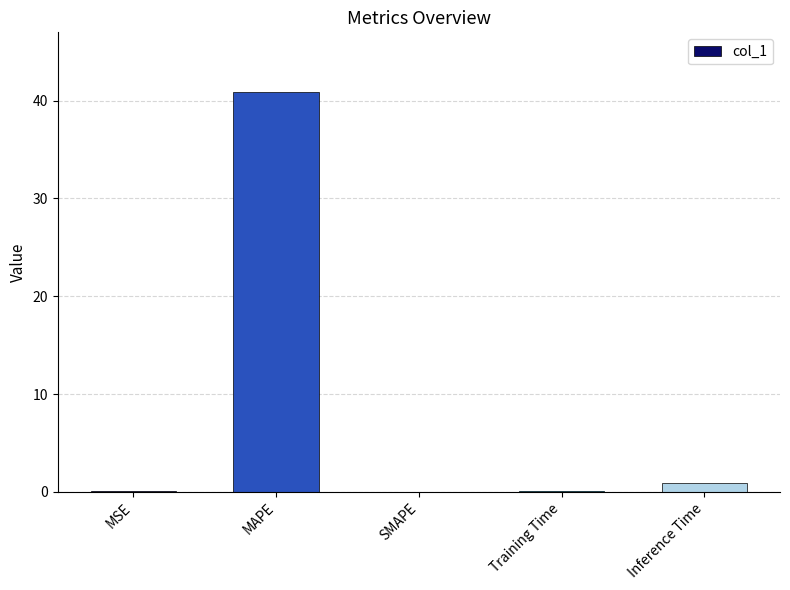

Where is the data nearest to the value 20?

Inference Time